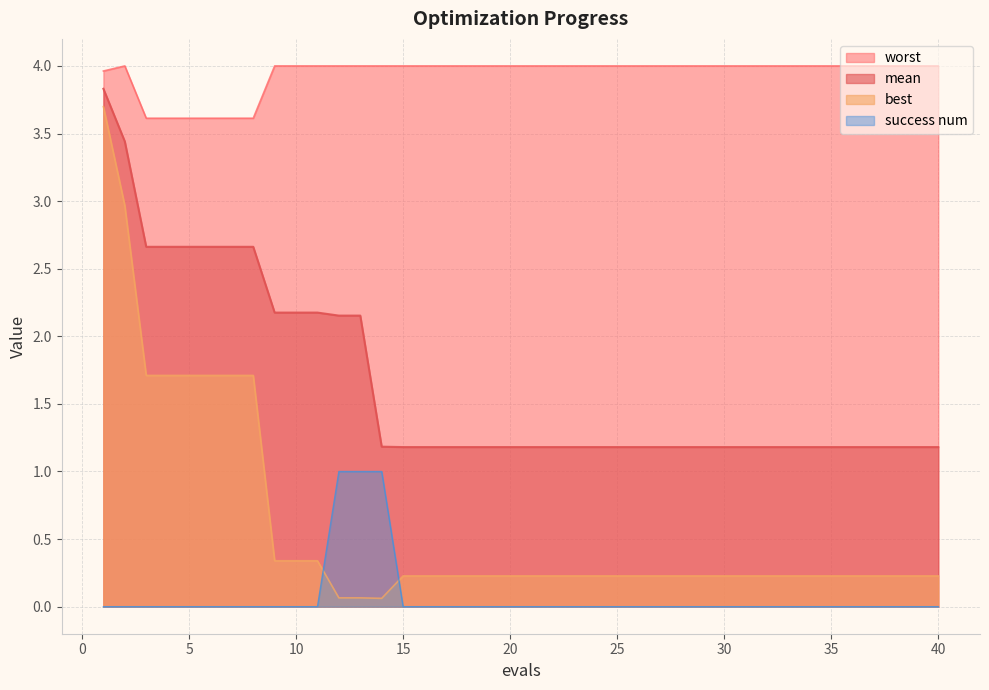

What is the value of the mean point at the 40th from the left?

1.2